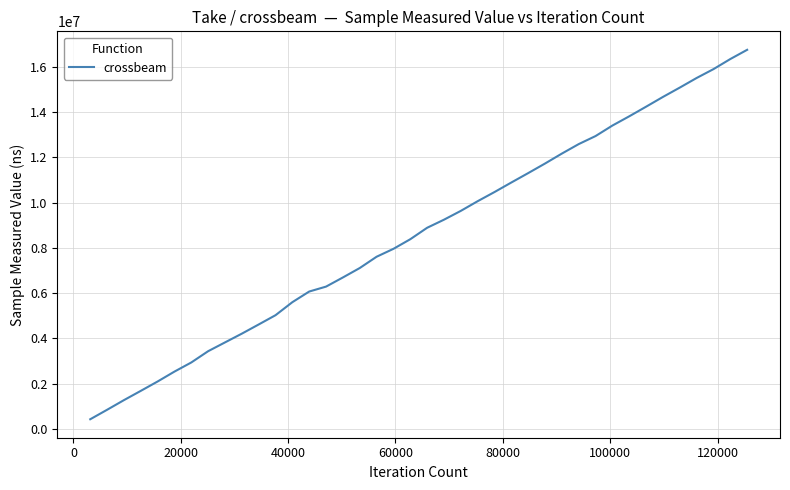

Reading right to left, extract all data points from this chart.

16757061	16348692	15902253	15510749	15085919	14672843	14241364	13816167	13407242	12942763	12587300	12168127	11727712	11304353	10888855	10466892	10061863	9633992	9243859	8886536	8380288	7955366	7605829	7106410	6689604	6285305	6067174	5596908	5020733	4610389	4204761	3817382	3429158	2930570	2526917	2089172	1674315	1264734	838000	419269